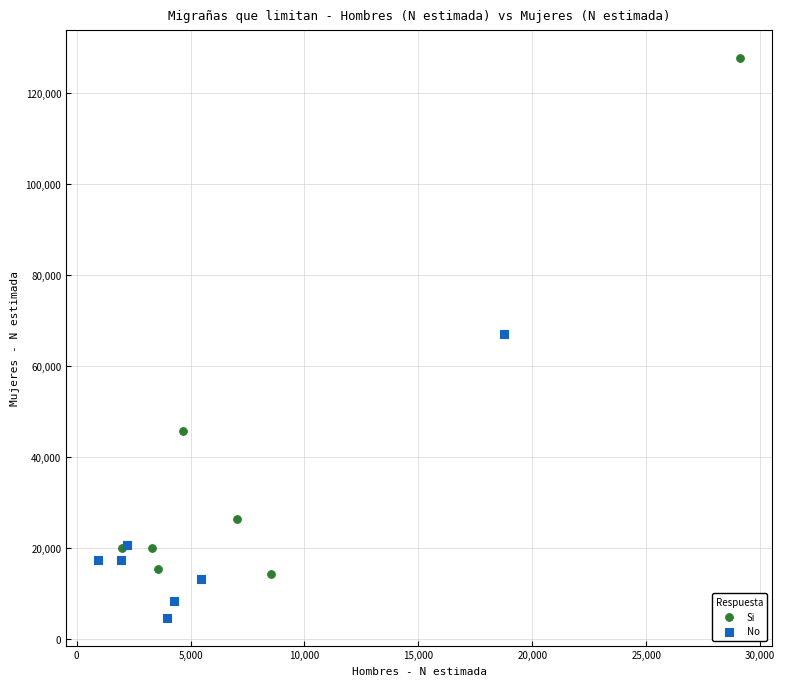

Which series reaches the maximum Y coordinate?

Si